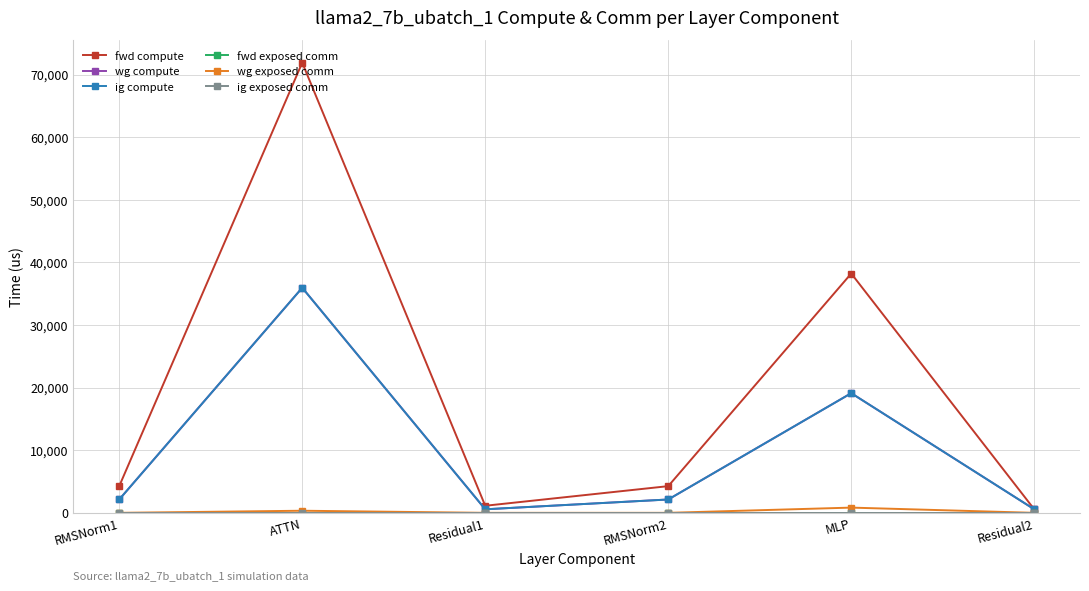

How many lines are shown in the chart?

6